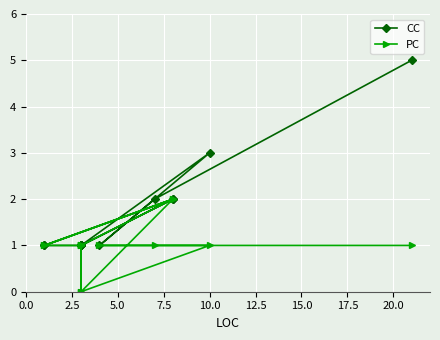

True or false: PC has more than 0 interior local peaks.

True